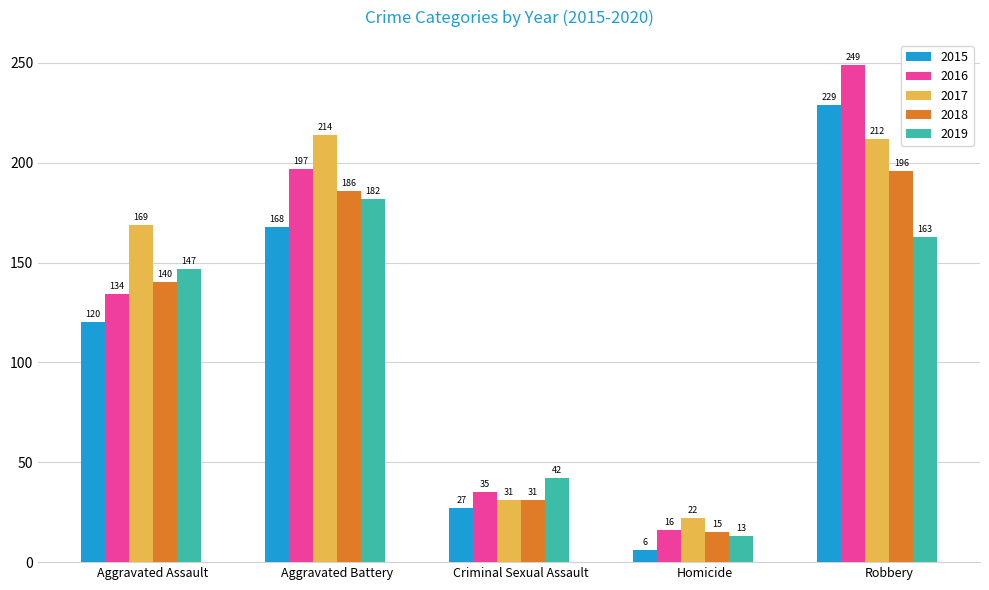

Which category has the lowest value in the 2015 series?

Homicide